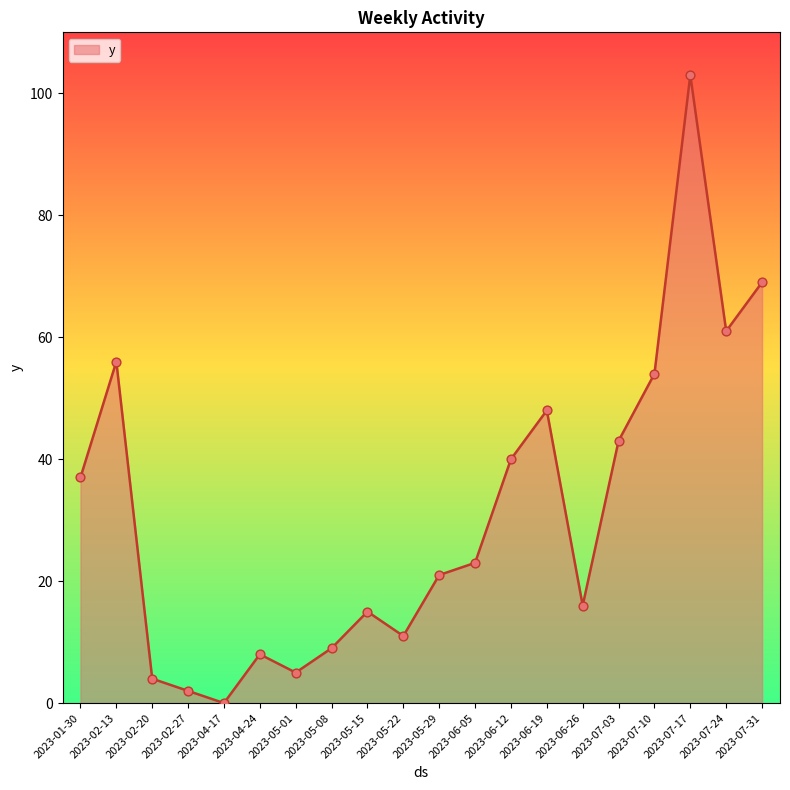

What is the change in value from 2023-01-30 to 2023-07-10?

+17